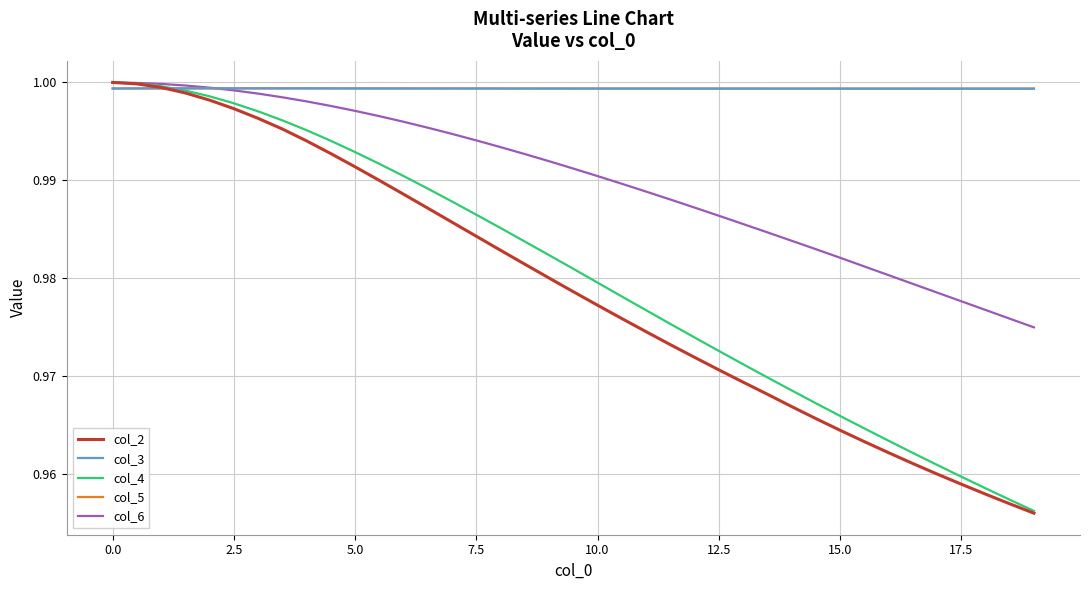

What is the smallest value displayed?

1.0